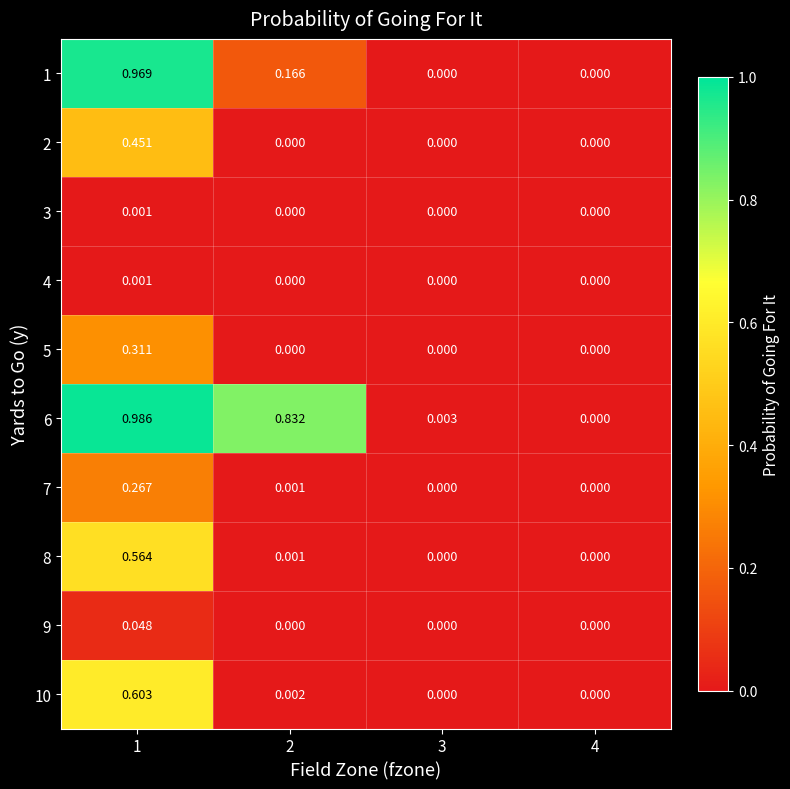

How many data points does each series have?

4